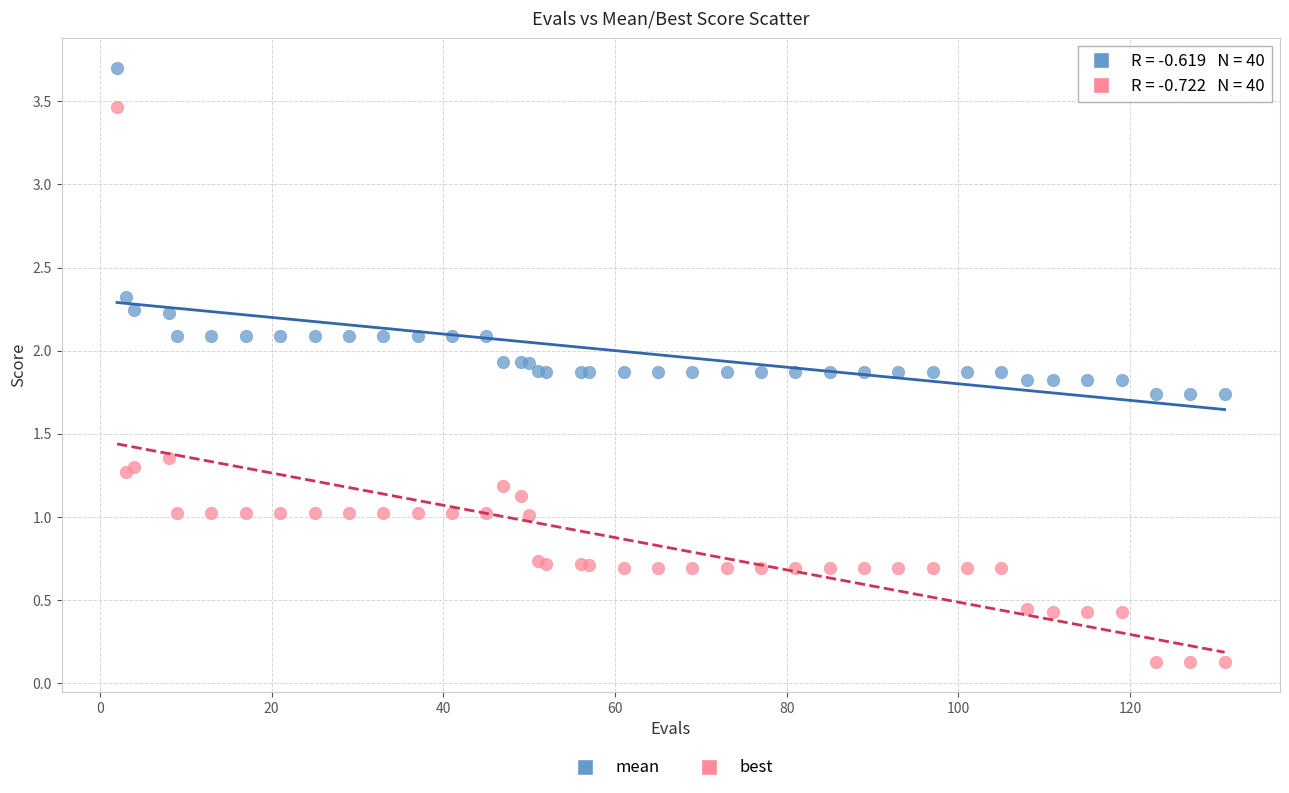

Which series has the largest Y range (max minus min)?

best